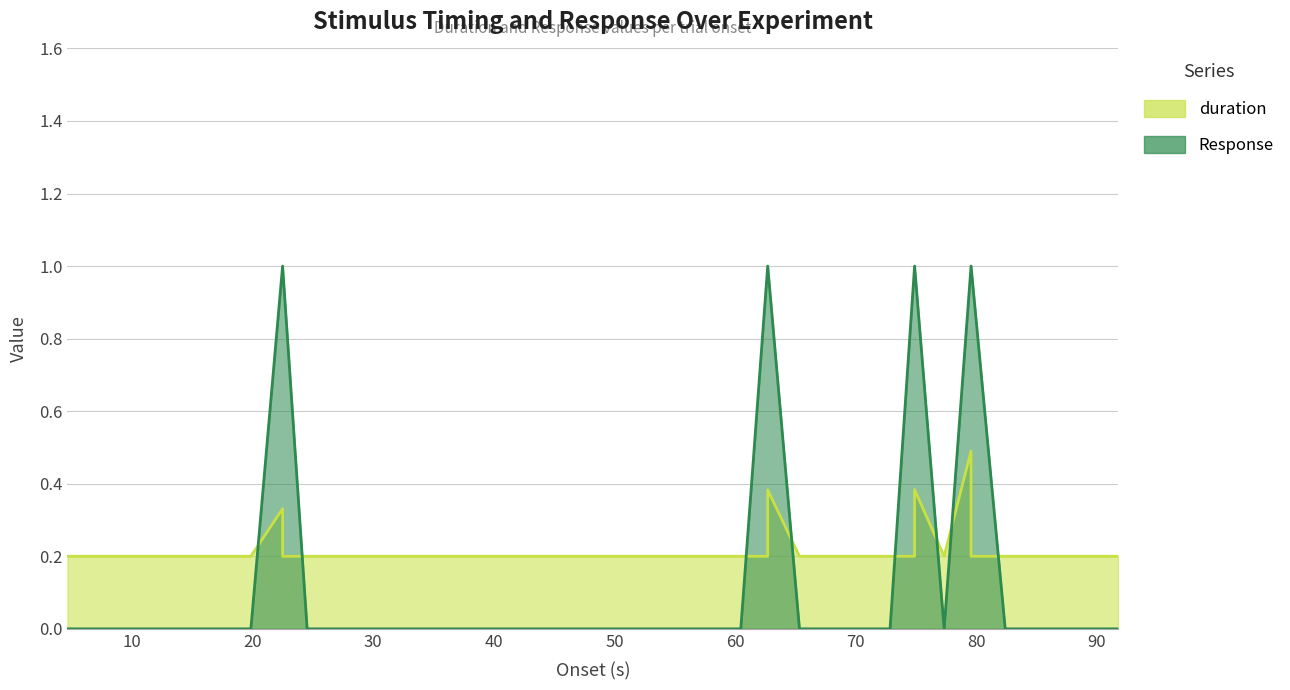

Which category has the lowest value in the Response series?

4.644